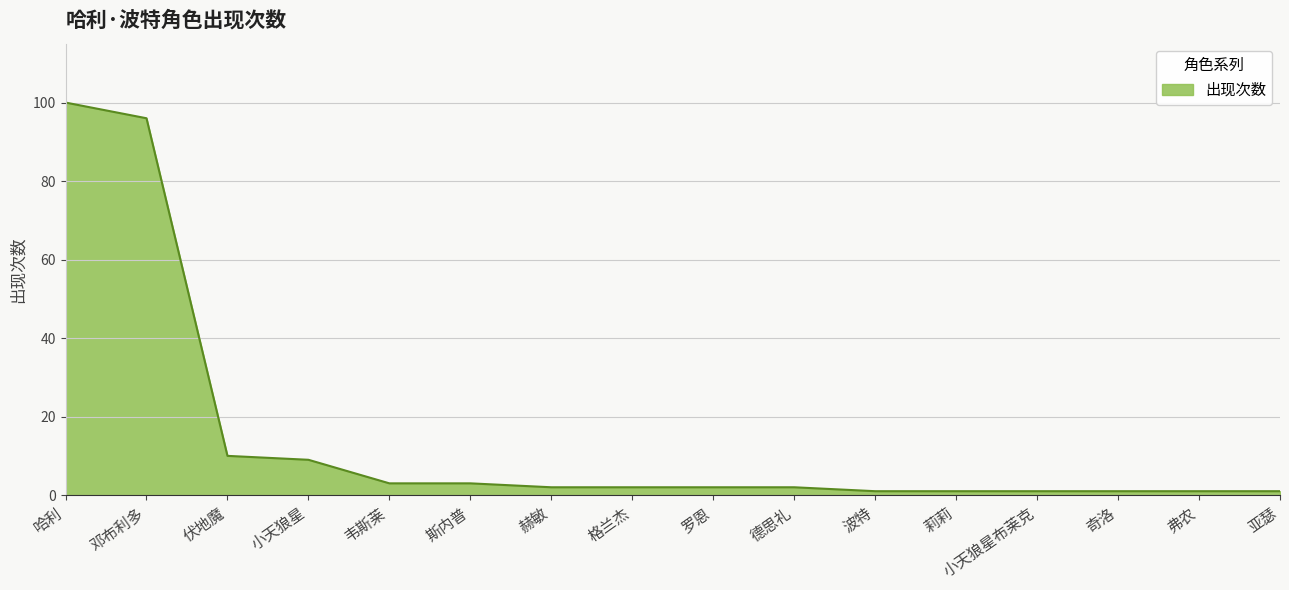

What position from the left is 亚瑟?

16